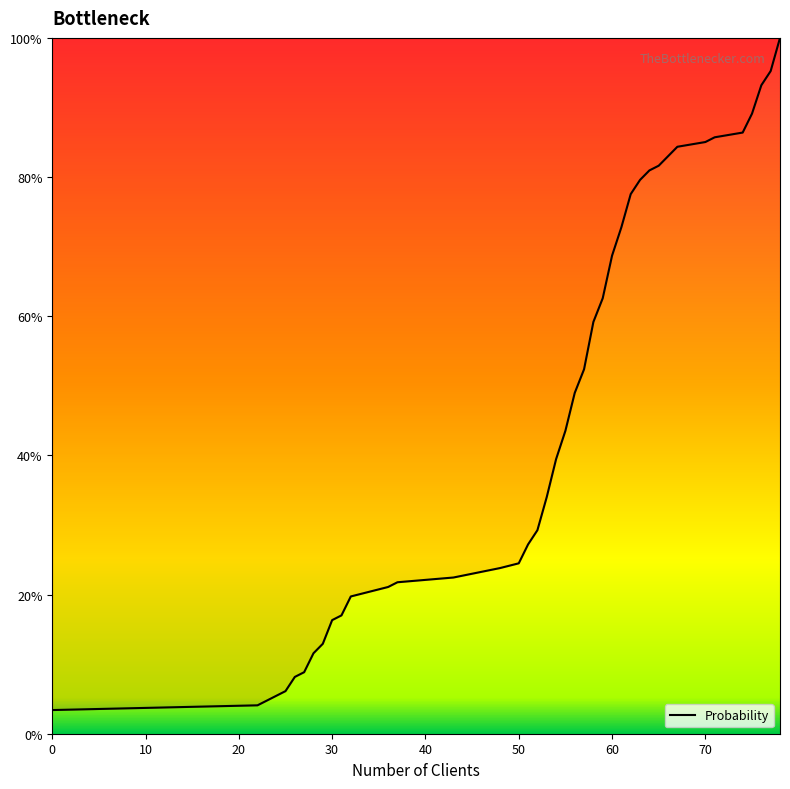

Reading left to right, list all the values displayed in this chart.

3.4	4.1	6.1	8.2	8.8	11.6	12.9	16.3	17.0	19.7	20.4	21.1	21.8	22.4	23.8	24.5	27.2	29.3	34.0	39.5	43.5	49.0	52.4	59.2	62.6	68.7	72.8	77.6	79.6	81.0	81.6	83.0	84.4	85.0	85.7	86.4	89.1	93.2	95.2	100.0